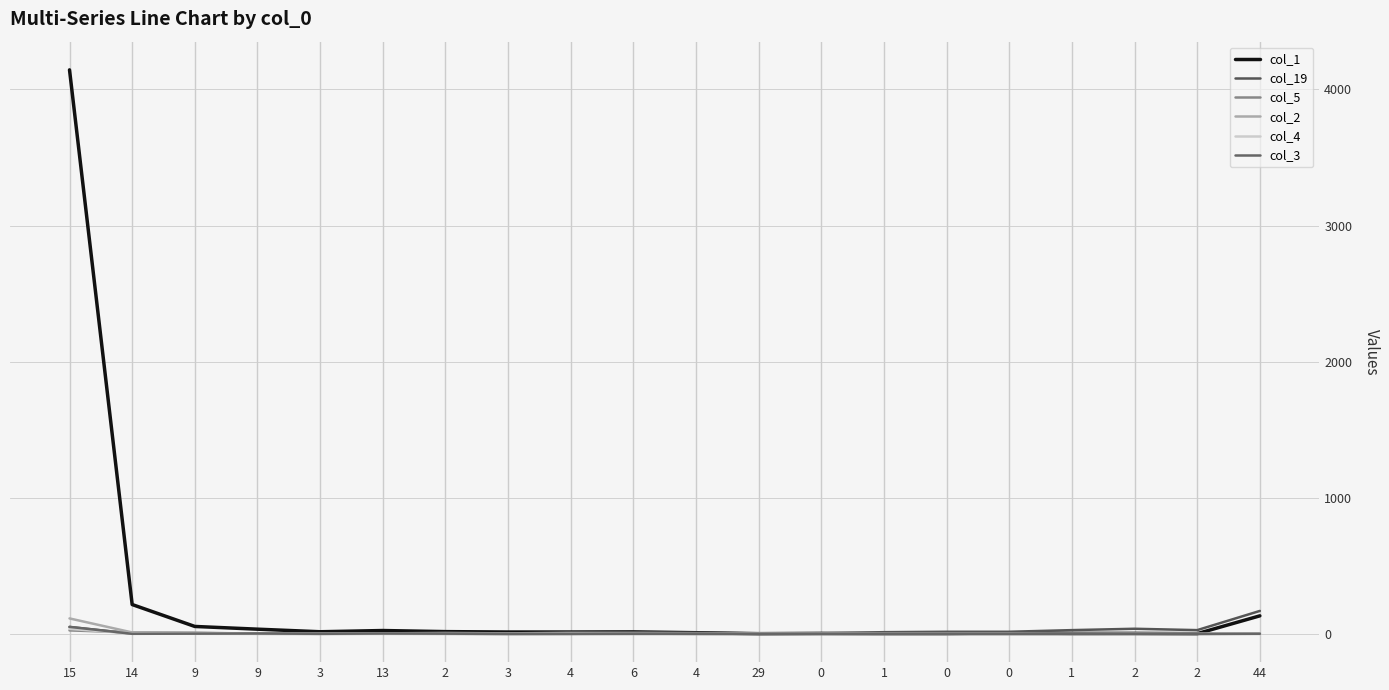

At how many categories does at least one series exceed 2284?

1